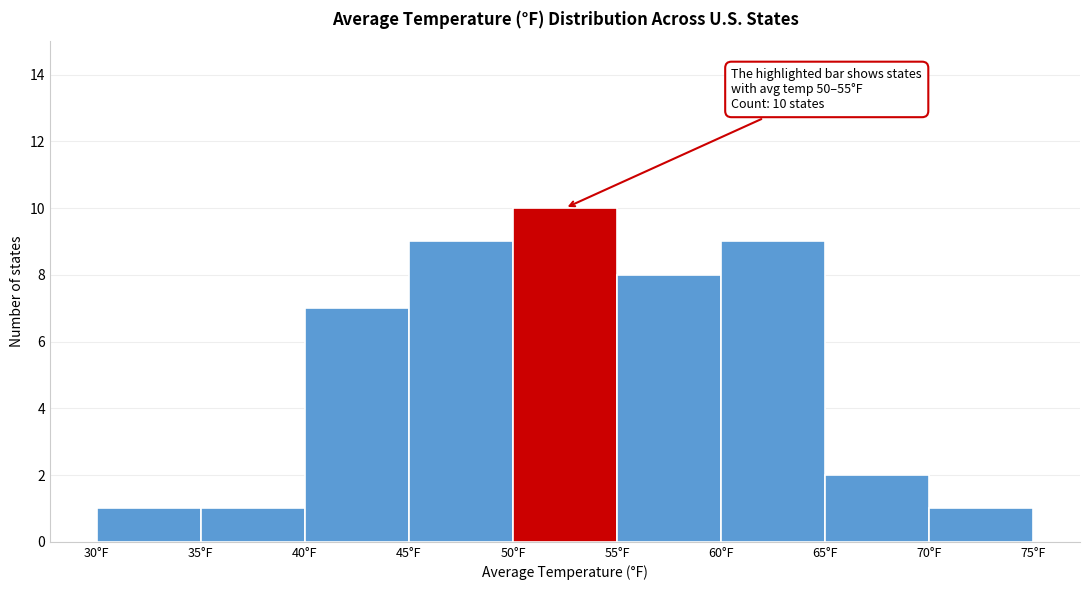

Over which range of the x-axis is the bar tallest?

50 to 55